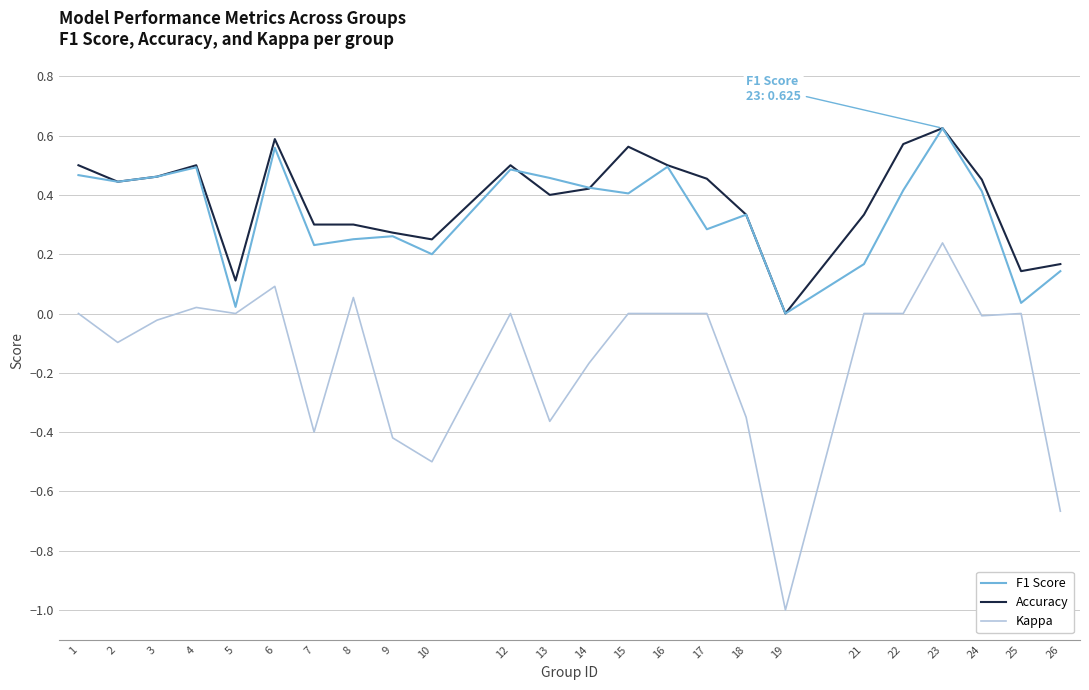

Is the value of Kappa at 10 greater than the value of F1 Score at 17?

No